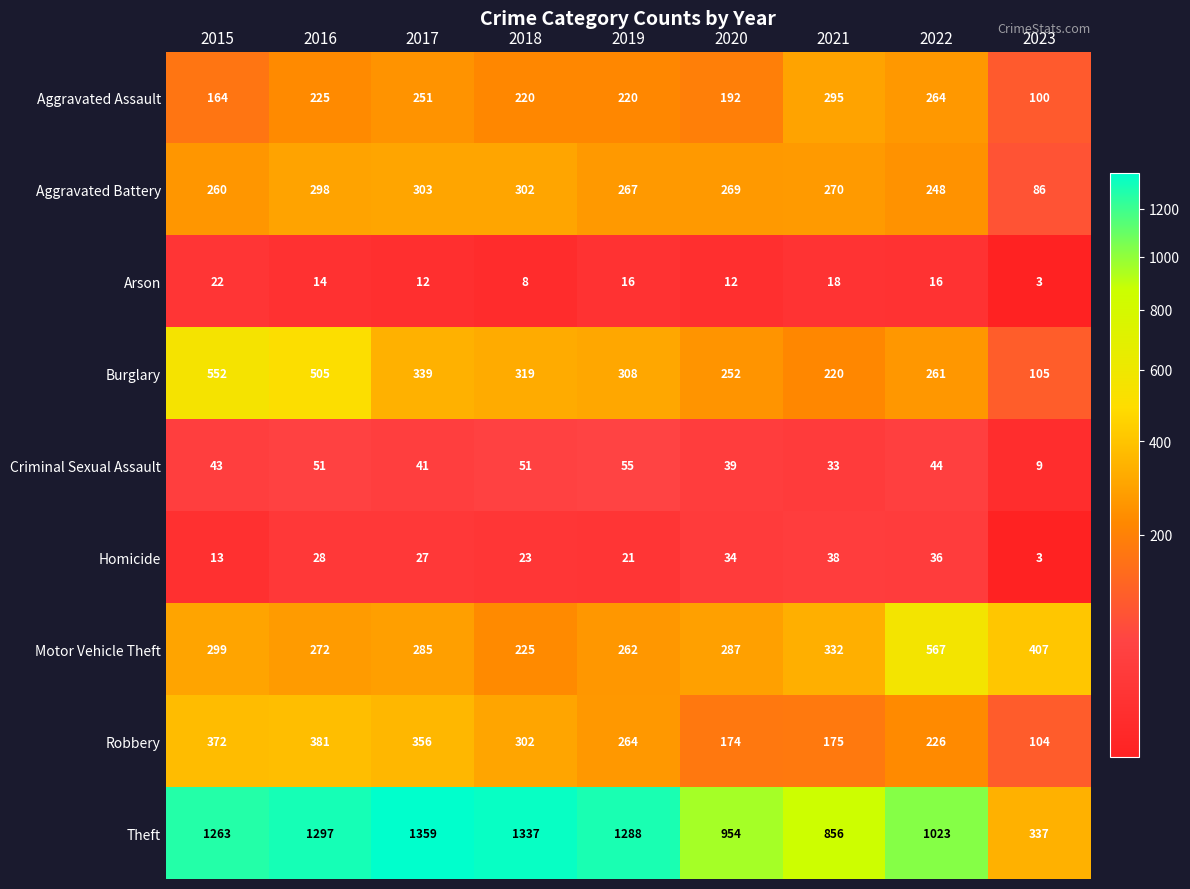

Which series has the widest spread of values?

Theft